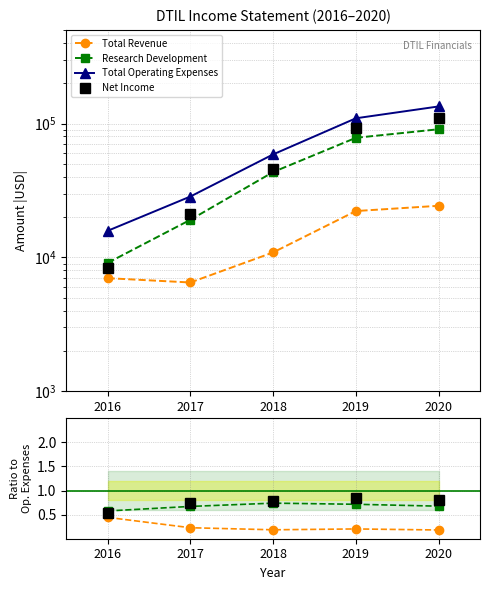

What is the maximum value shown in the chart?

134100.0